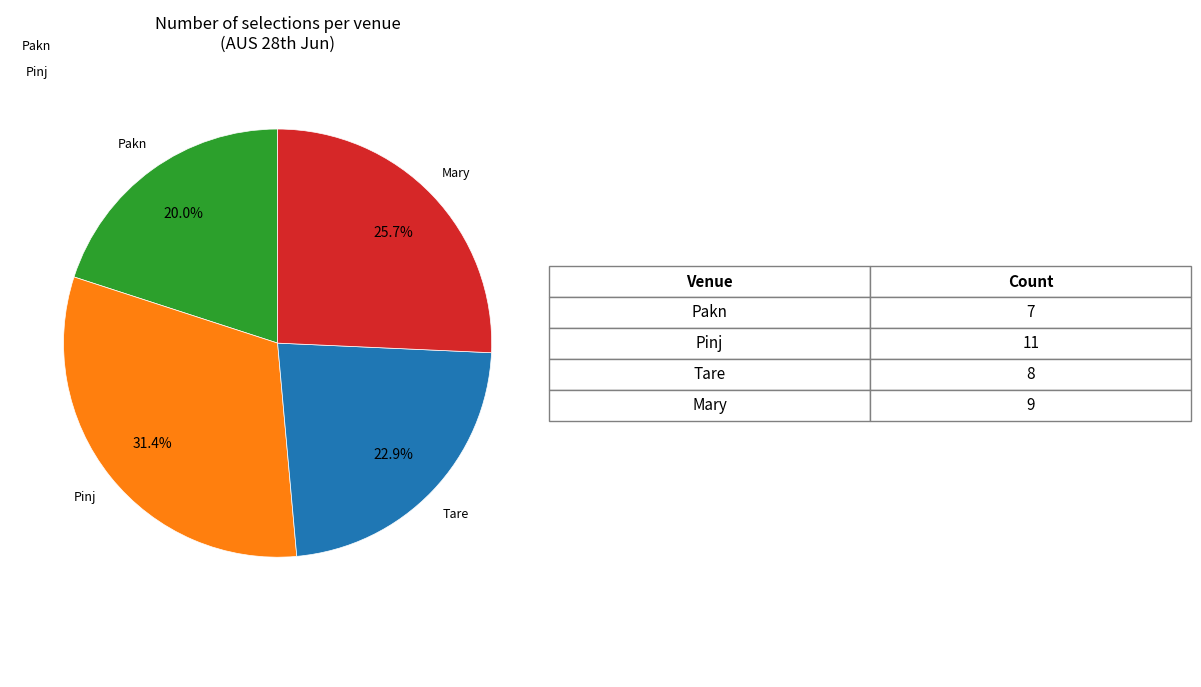

To the nearest percent, what is the average slice percentage?

25%